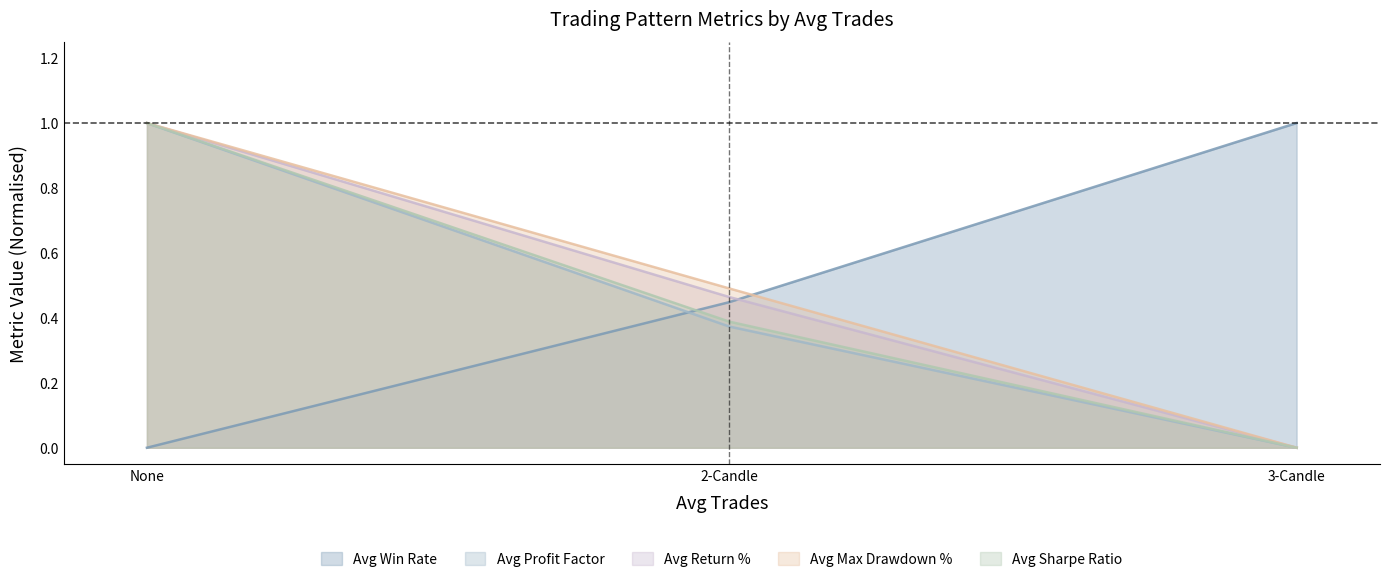

Count the Avg Return % values in the range 0 to 1.

3